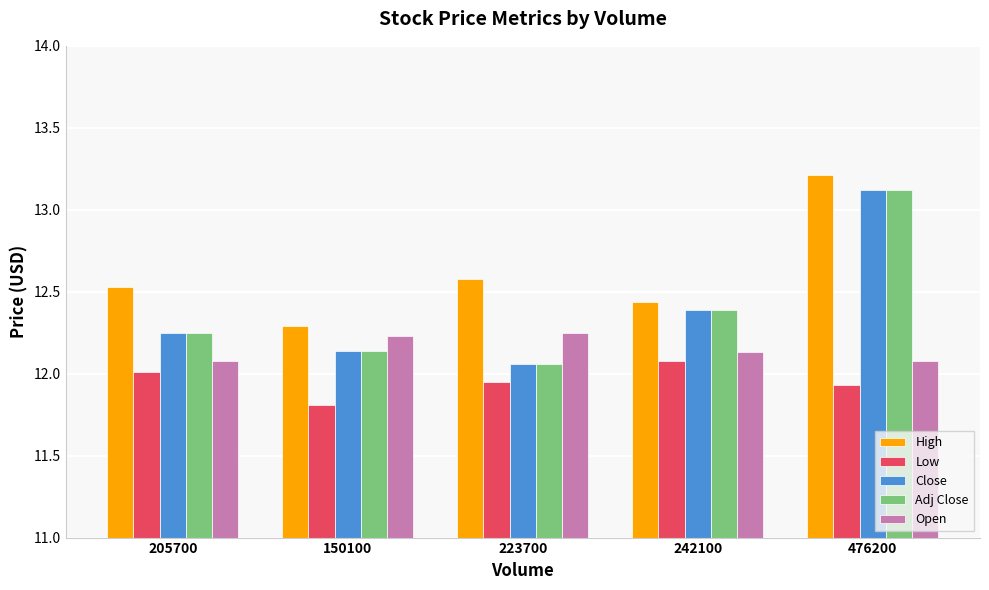

What is the sum of all Low values?

59.8